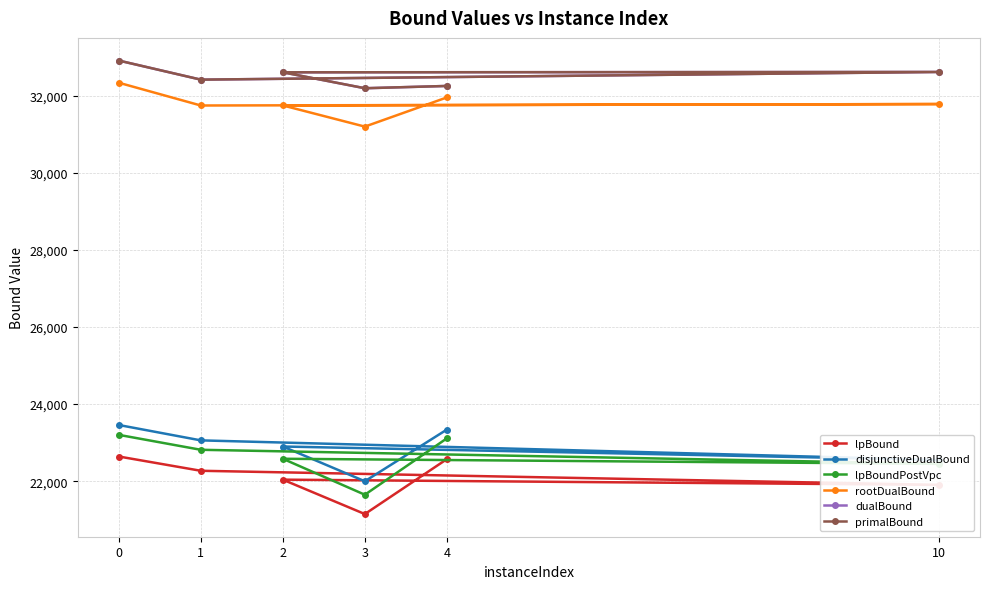

What is the value of the disjunctiveDualBound point at the 3rd from the left?

22899.4